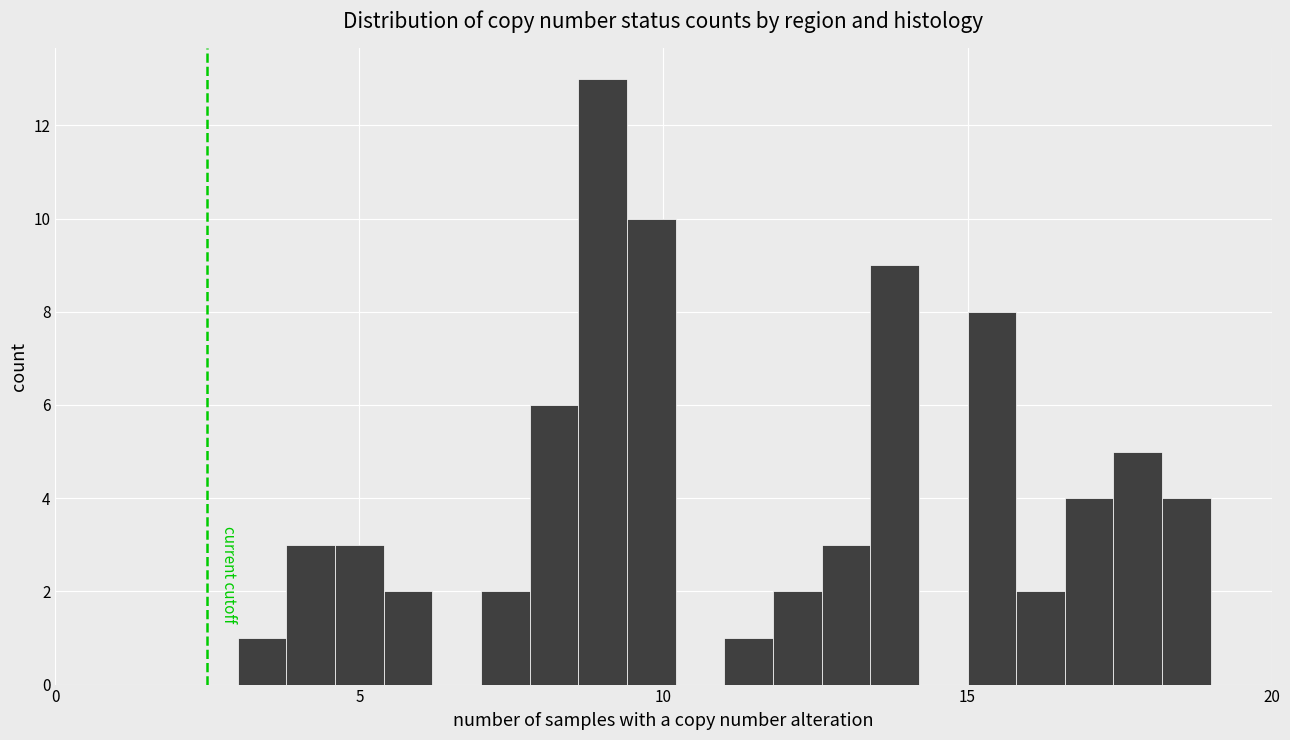

Read against the x-axis, roughly where is the centre of the tallest bar?

9.0